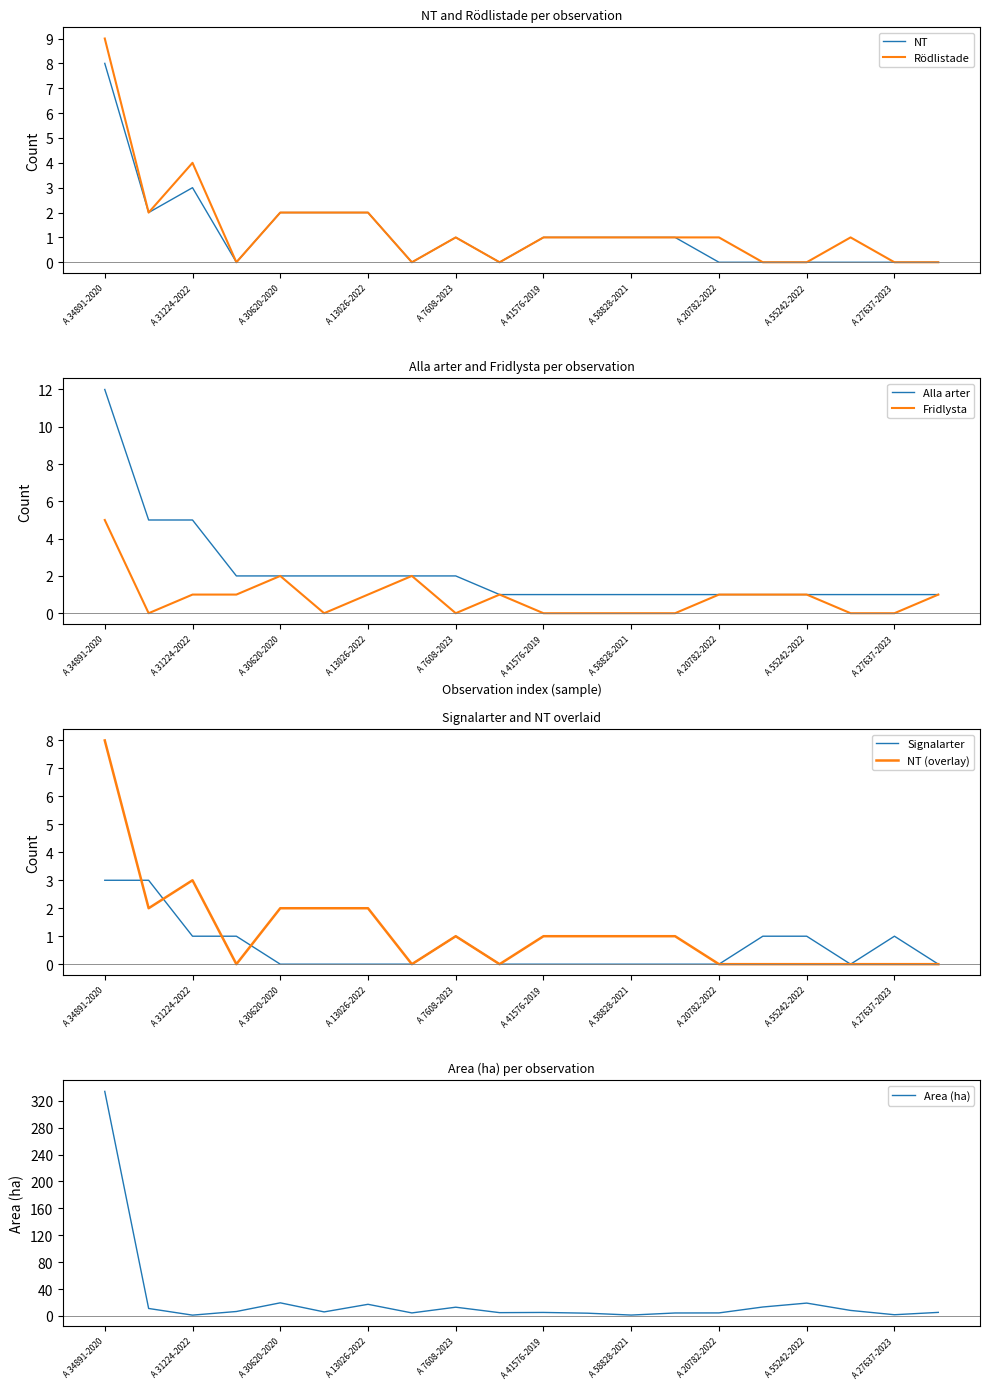

At which label is Alla arter closest to 6?

A 22996-2019